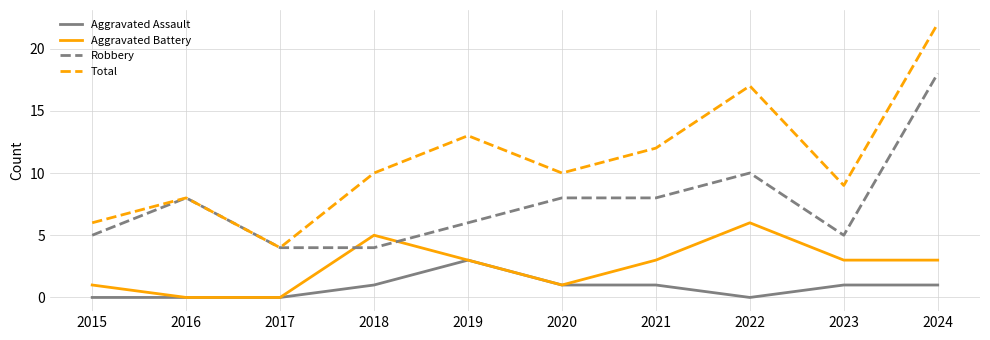

The Robbery series shows 18 at 2024. True or false?

True